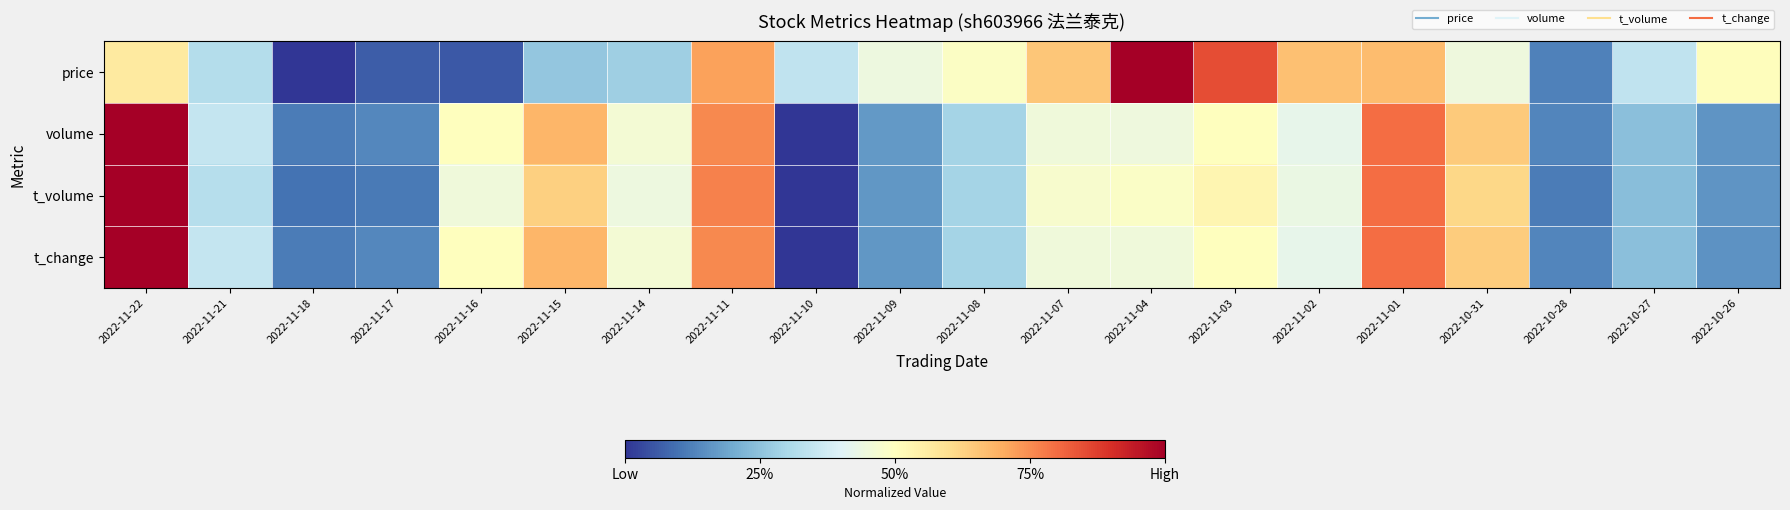

Which series has the largest range (max minus min)?

price